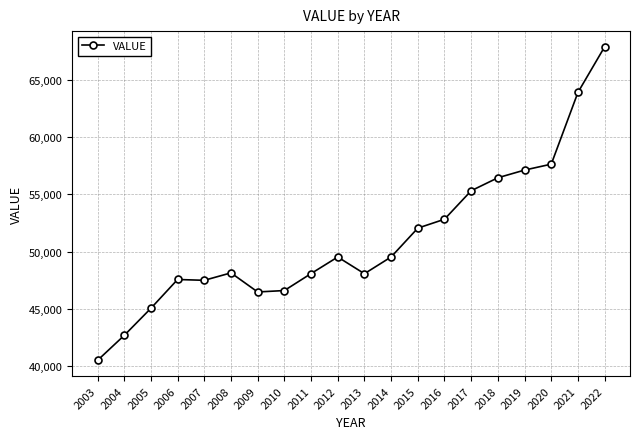

What is the value of the 2nd point from the left?

42701